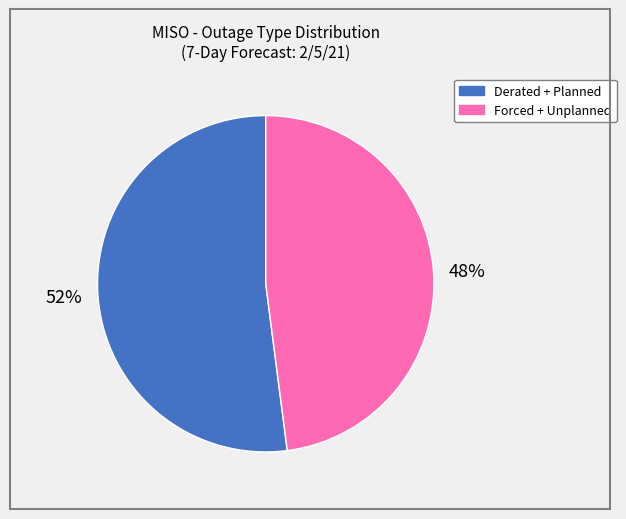

How many segments does this pie chart have?

2